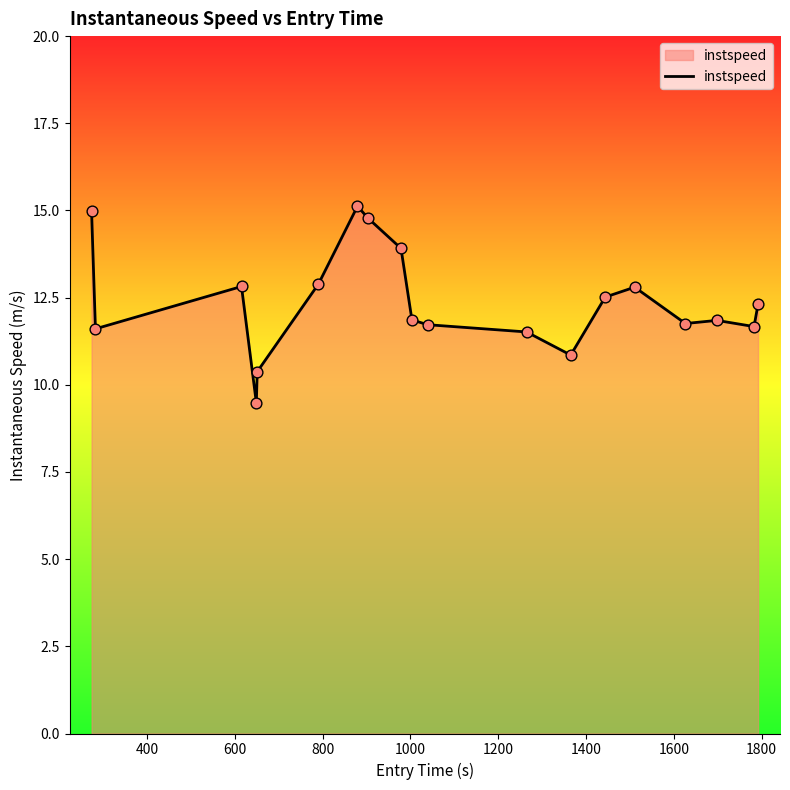

What is the difference between the maximum and minimum values?

5.6